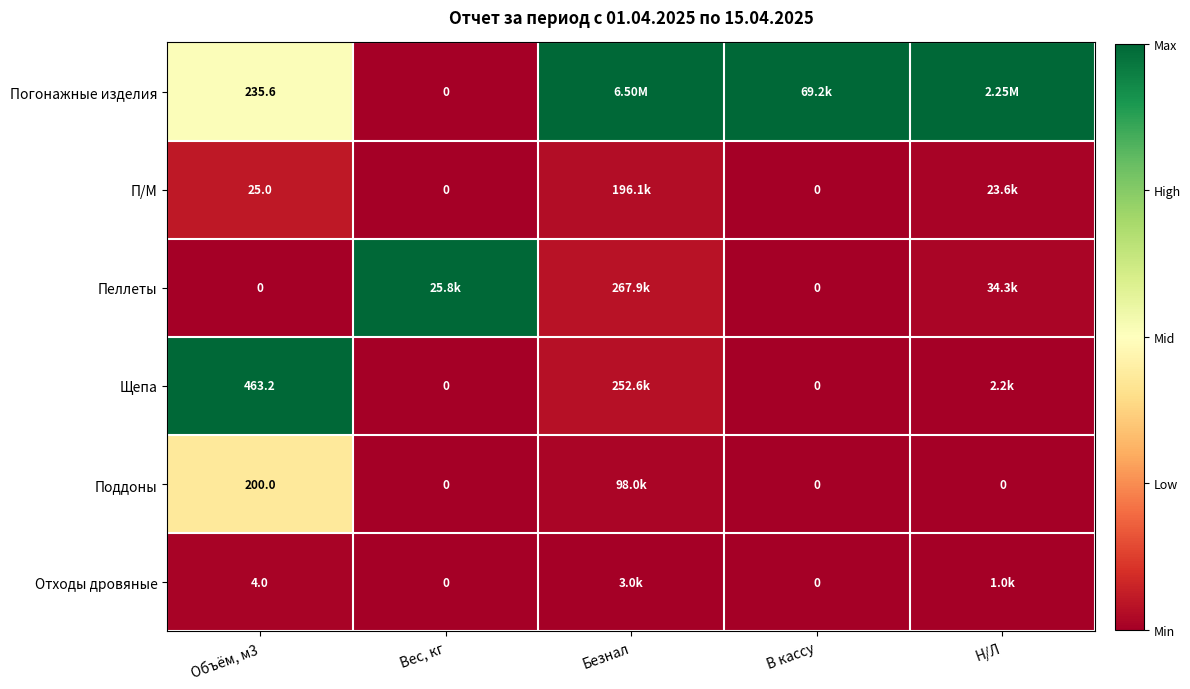

The П/М series shows 0.0 at Н/Л. True or false?

False